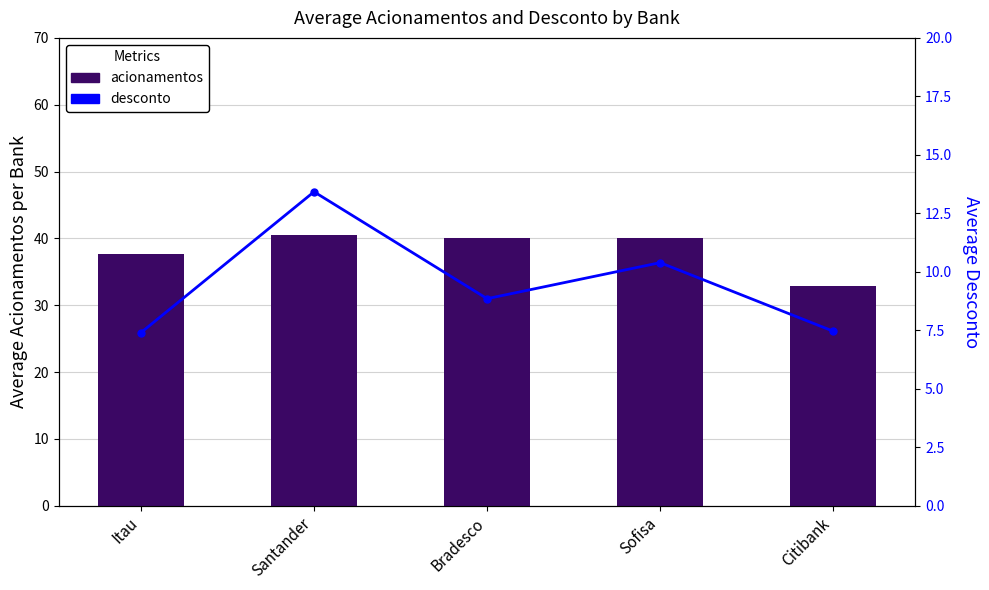

What is the smallest value displayed?

7.4